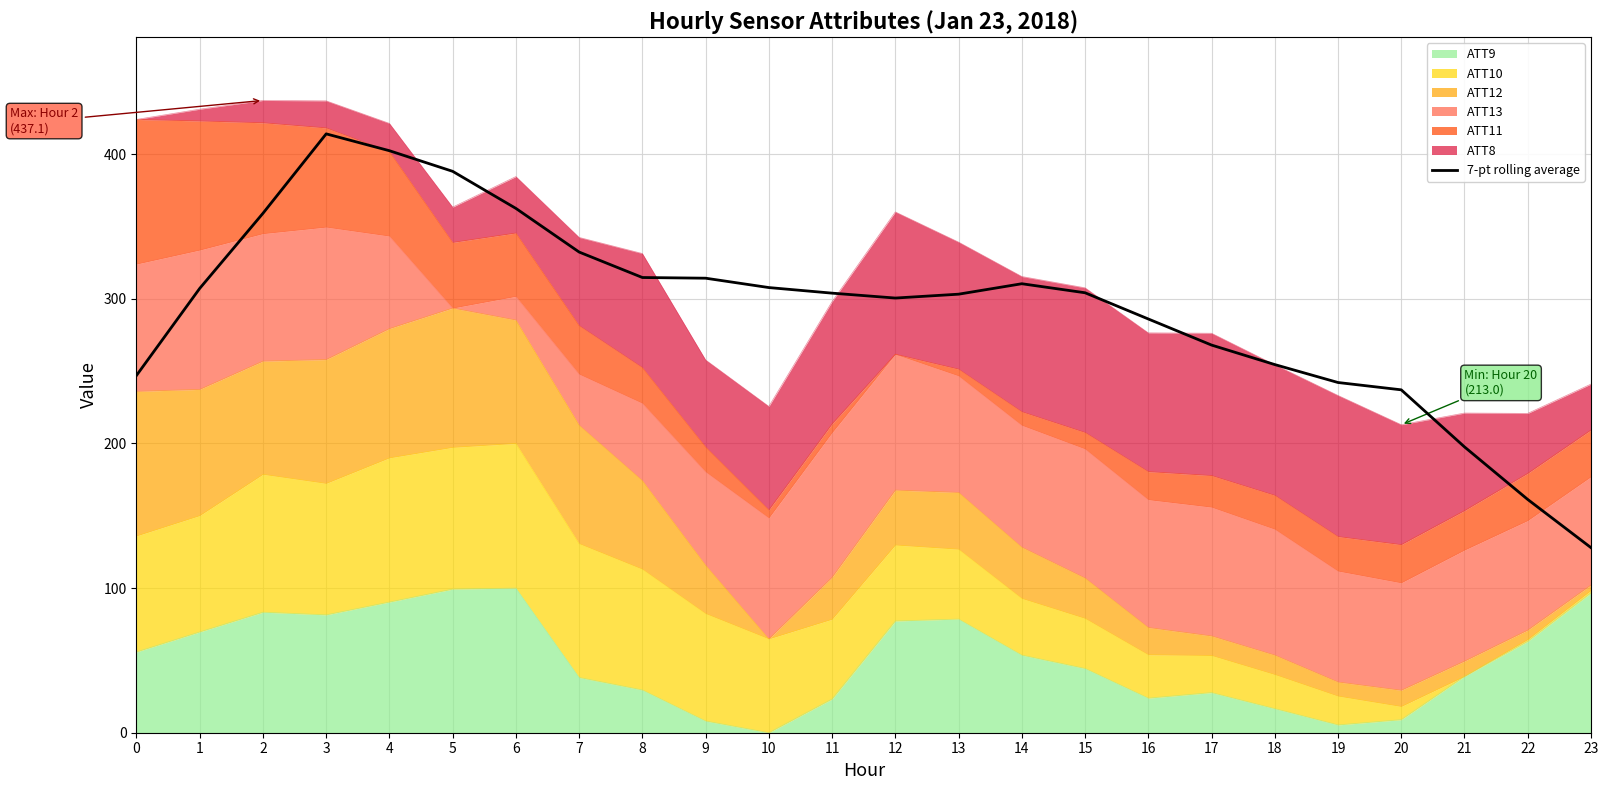

At which label is the value closest to 271?

17